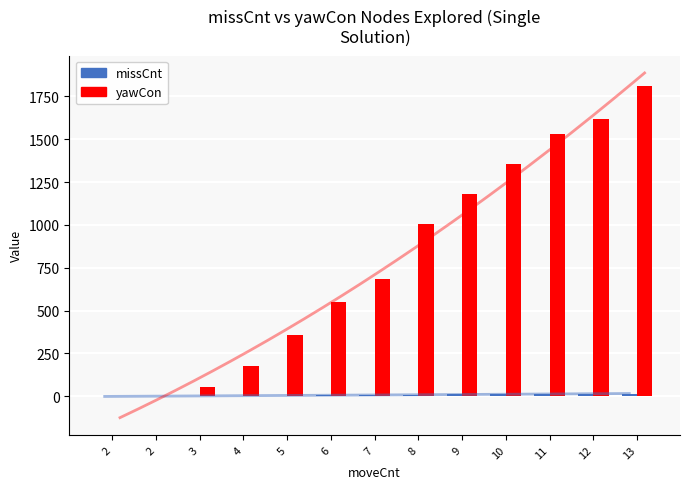

Between 7 and 12, which series saw the biggest shift?

yawCon